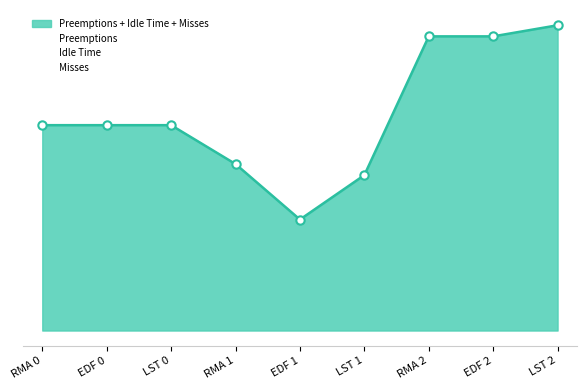

What is the label of the 8th point from the left?

EDF 2